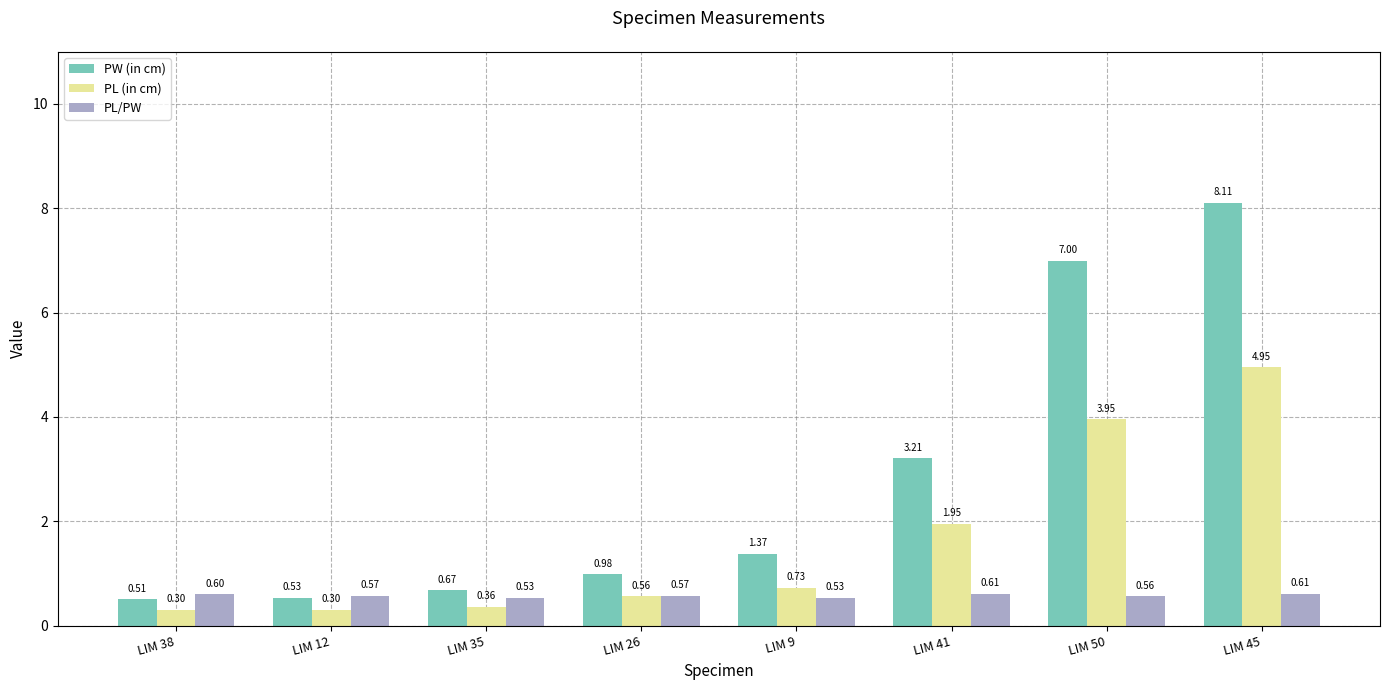

Which series changed the most between LIM 26 and LIM 41?

PW (in cm)